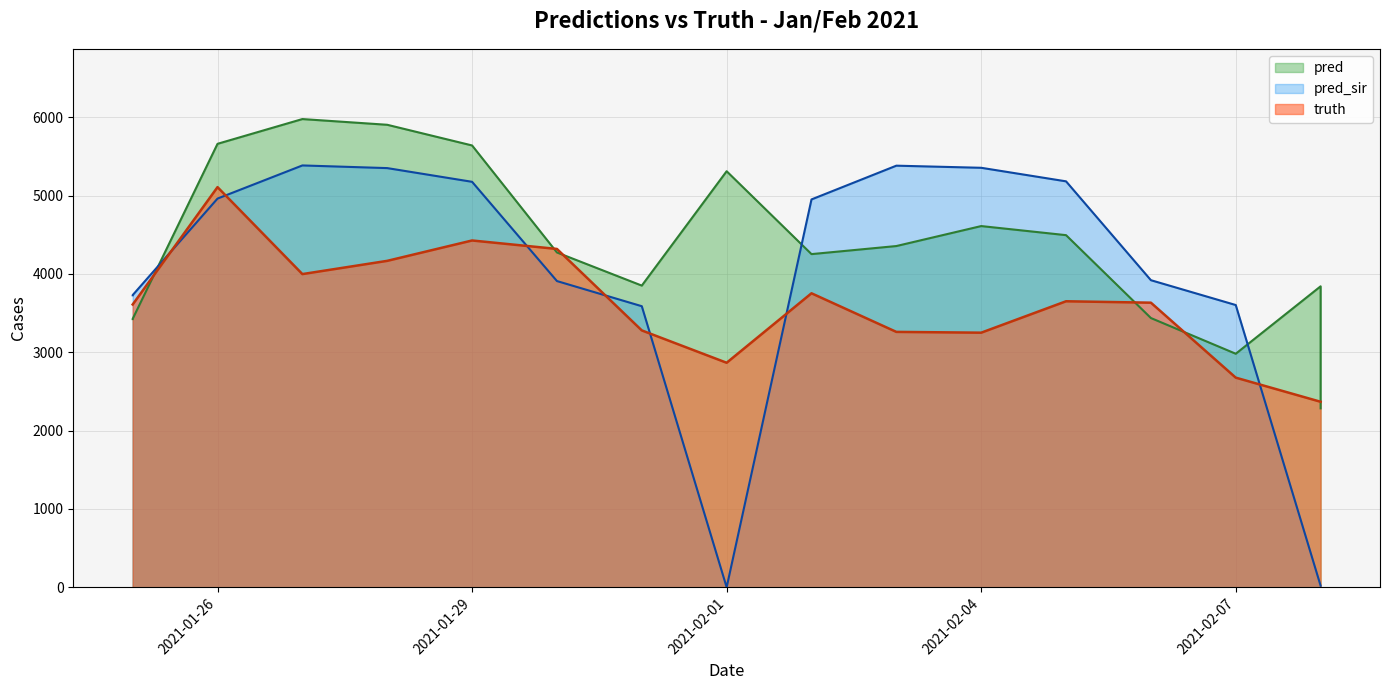

At 2021-01-25, list the series in order from largest to smallest.

pred_sir, truth, pred